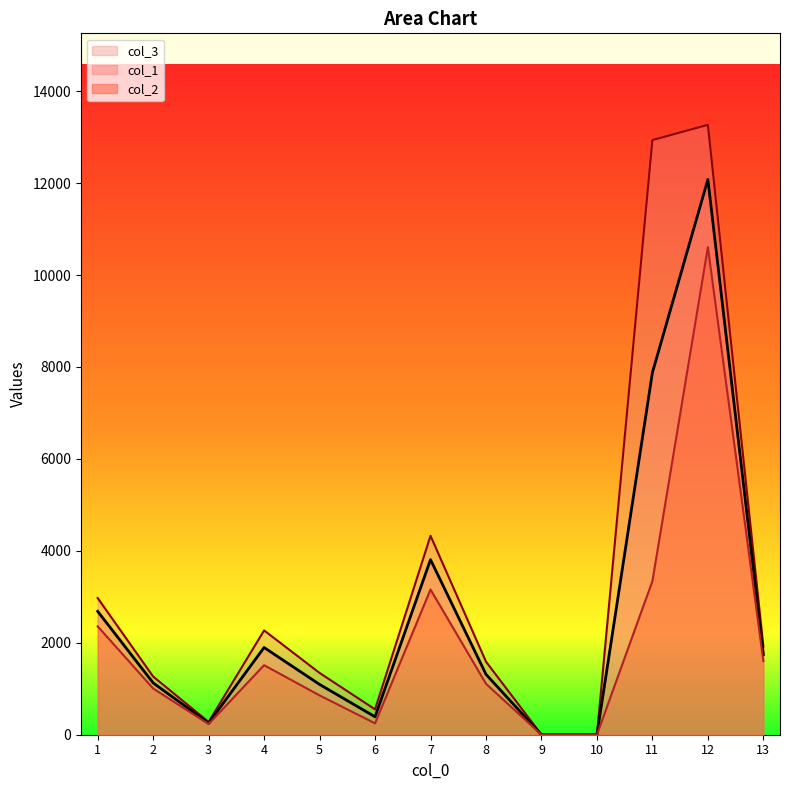

Does the chart have visible grid lines?

No